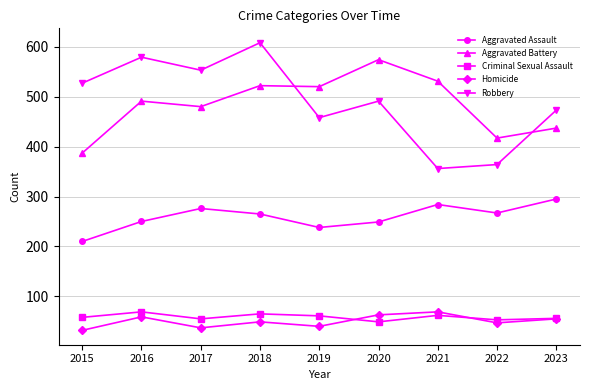

How many categories are shown in the chart?

9